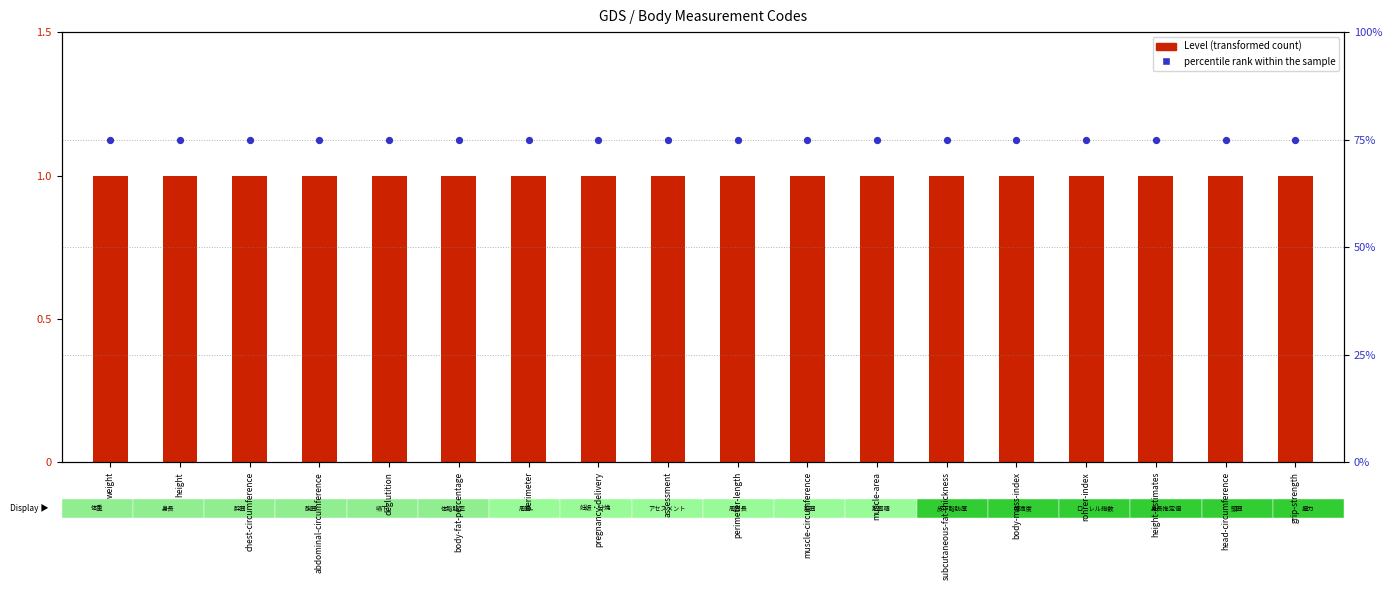

At how many categories does at least one series exceed 30?

18